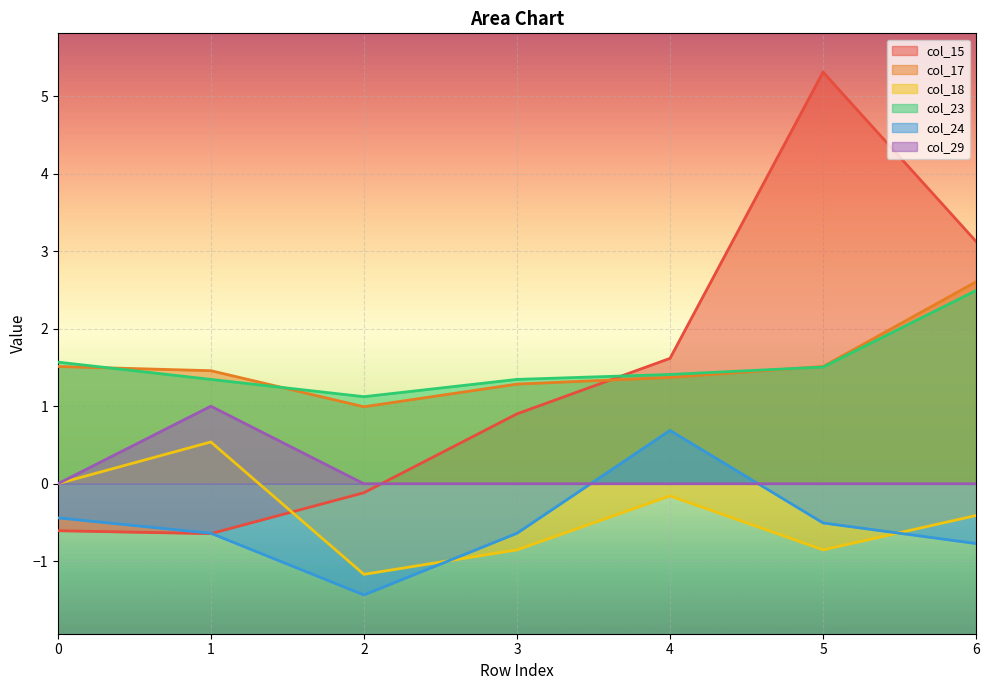

At which label does col_15 reach its peak?

5